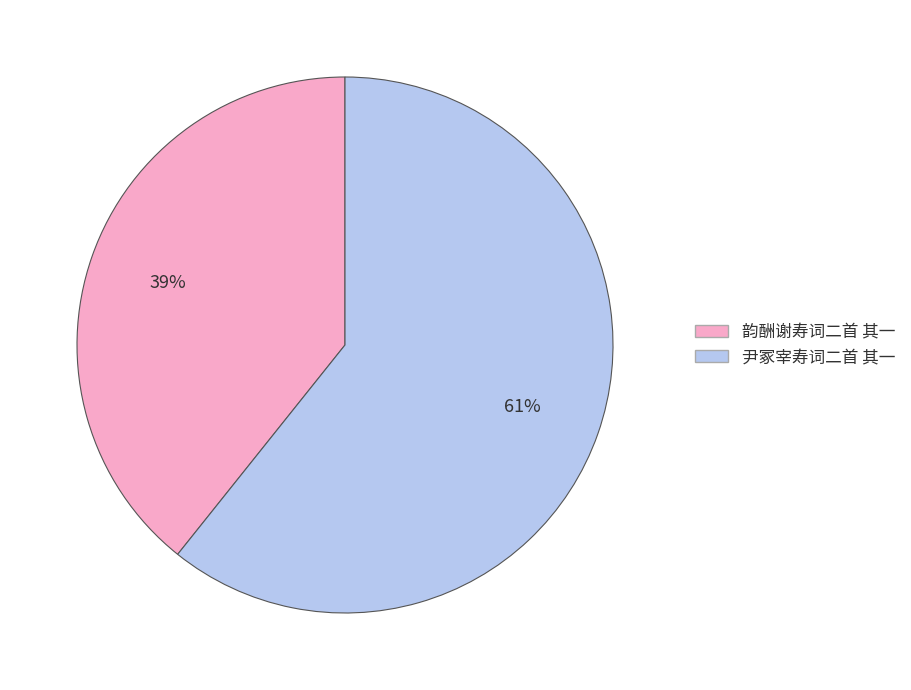

What is the ratio of the value at 韵酬谢寿词二首 其一 to the value at 尹冢宰寿词二首 其一?

0.6